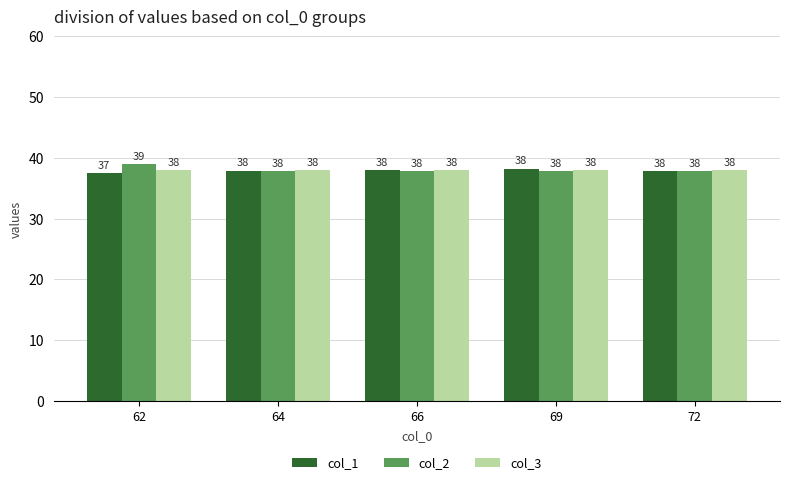

Read the col_1 value at 66.

38.0